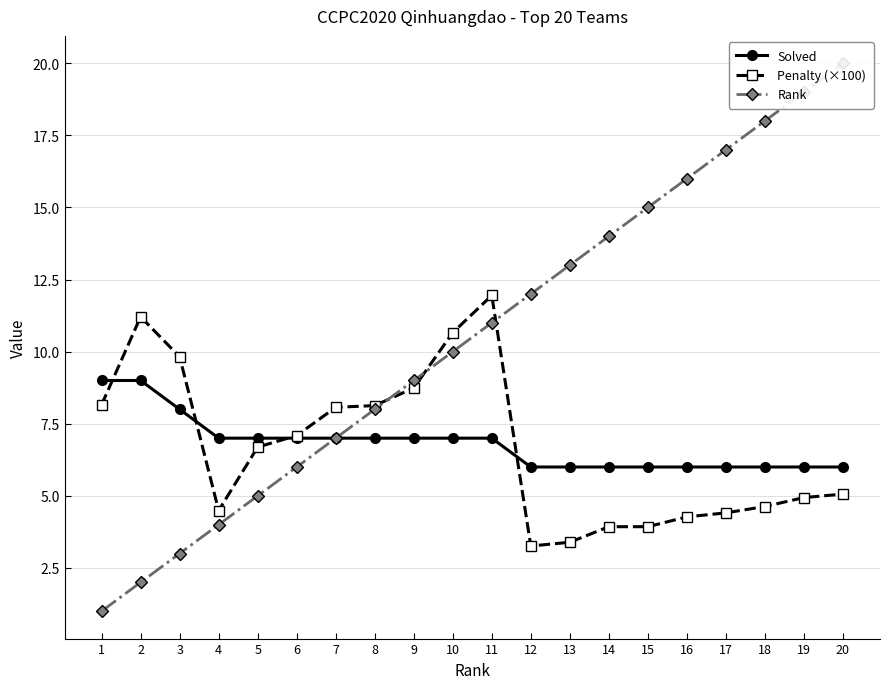

True or false: Solved has a value of 7.0 at 5.

True